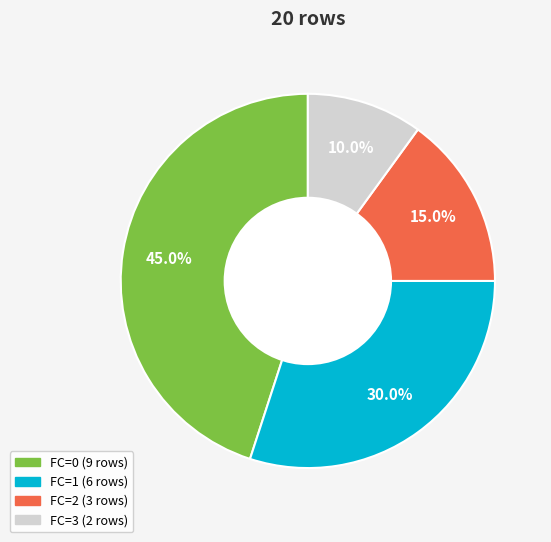

Does any single category account for the majority?

No